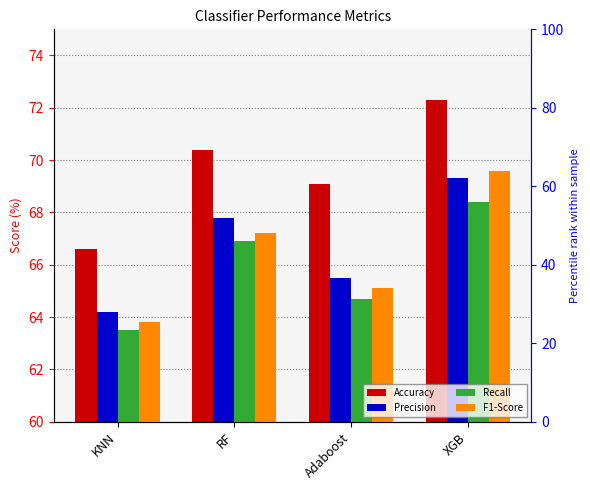

What is the average value of the F1-Score series?

66.4